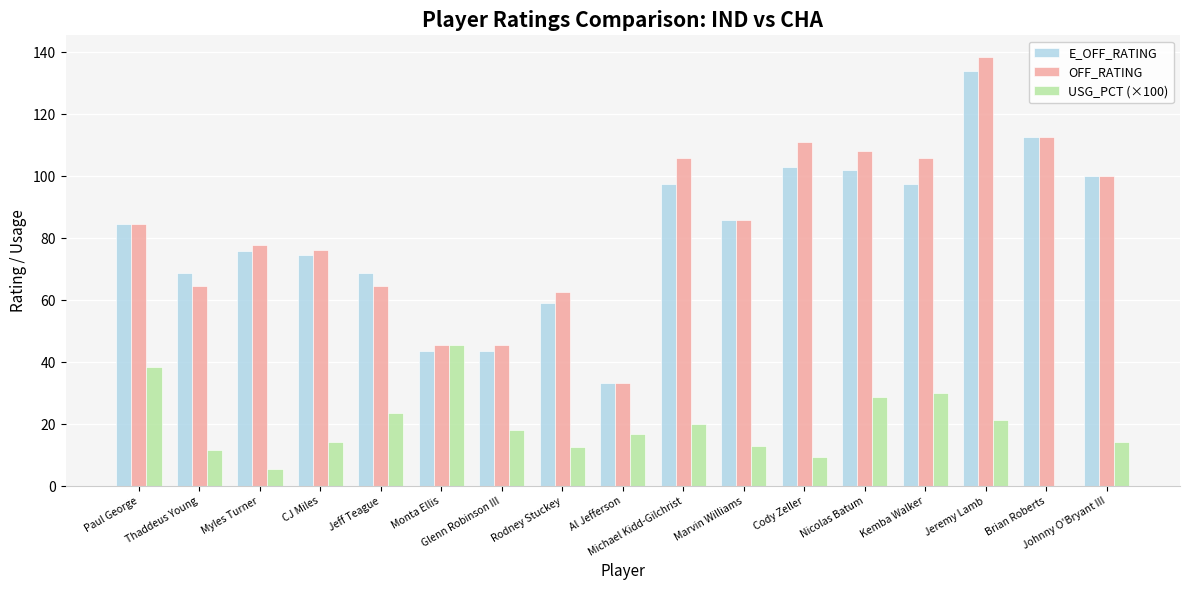

What is the sum of the OFF_RATING values at Marvin Williams and Jeremy Lamb?

224.2